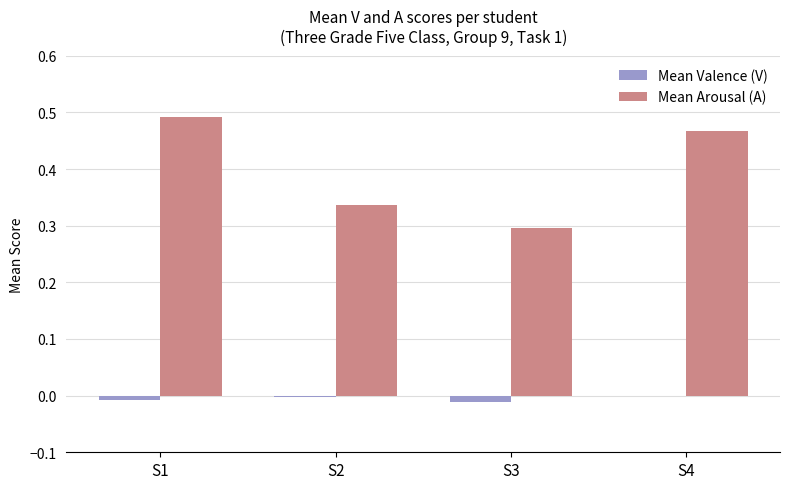

Does the chart contain stacked bars?

No